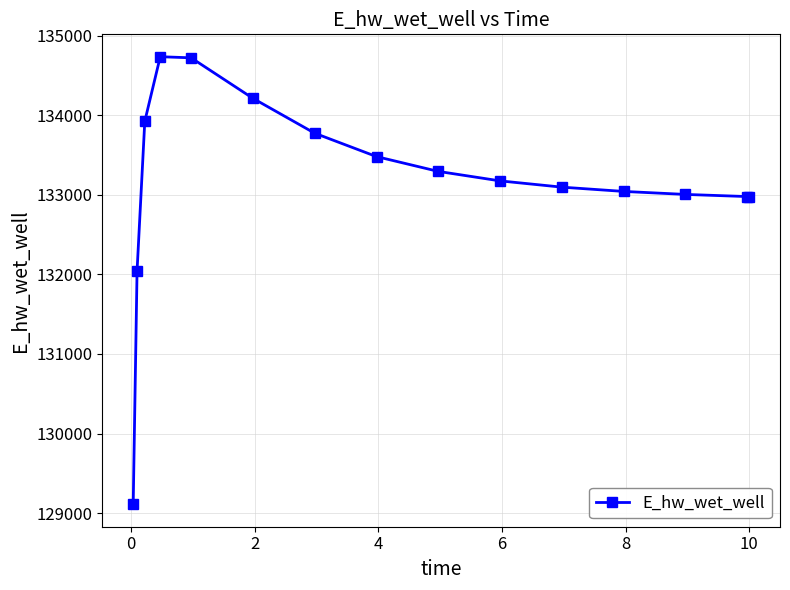

What is the sum of all values?

1997565.4